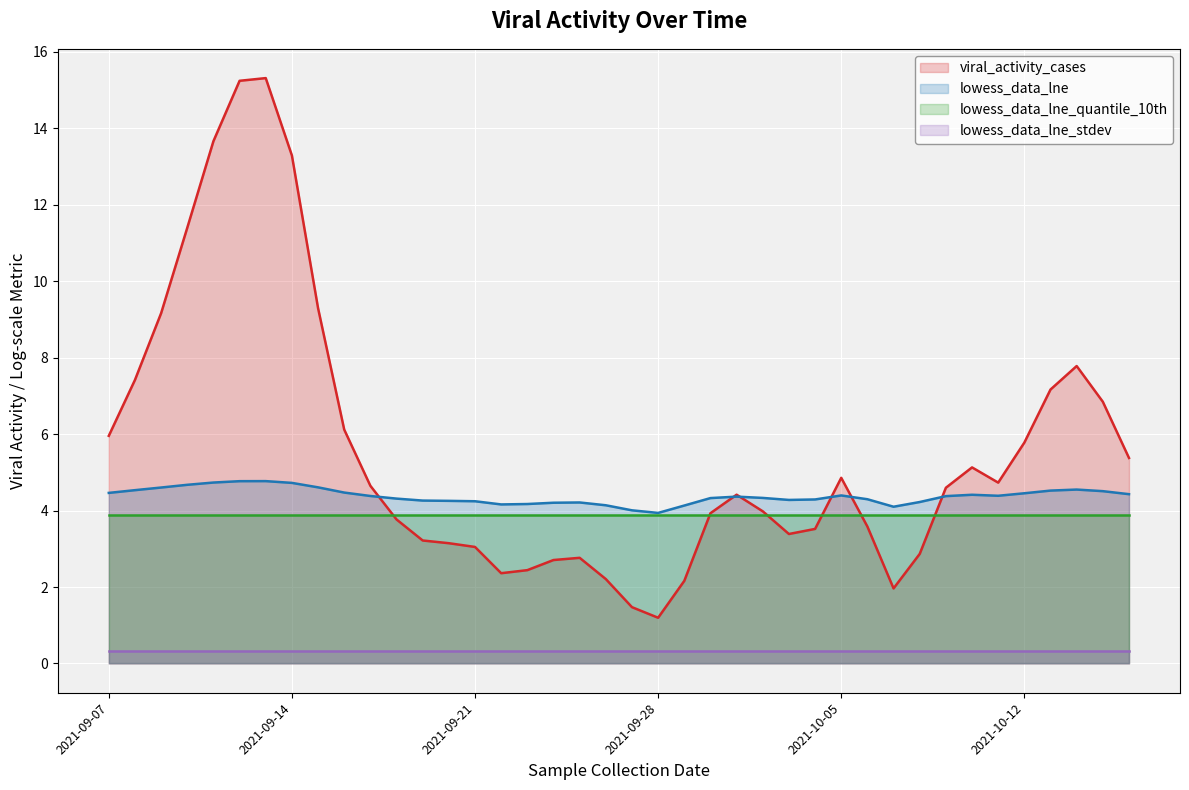

How many interior local peaks does the viral_activity_cases series have?

6